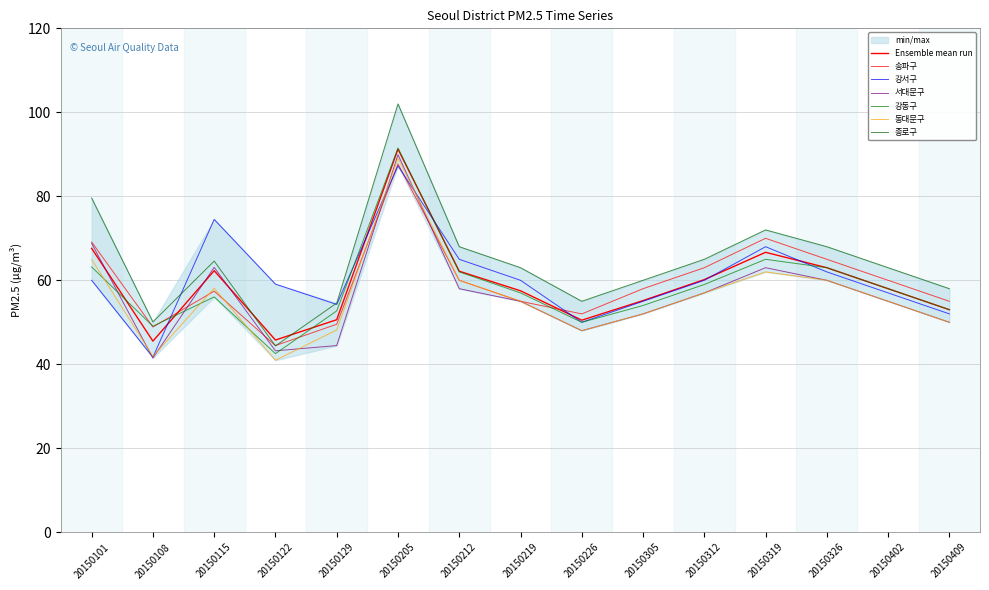

Reading right to left, what are all the values shown in this chart?

송파구: 55.0	60.0	65.0	70.0	63.0	58.0	52.0	55.0	60.0	87.7	49.5	44.5	57.4	48.9	69.1
강서구: 52.0	57.0	62.0	68.0	60.0	55.0	50.0	60.0	65.0	87.2	54.2	59.1	74.5	41.7	60.0
서대문구: 50.0	55.0	60.0	63.0	57.0	52.0	48.0	55.0	58.0	89.9	44.5	43.2	63.1	41.5	68.8
강동구: 53.0	58.0	63.0	65.0	59.0	54.0	50.0	57.0	62.0	91.5	52.7	42.5	56.0	49.1	63.2
동대문구: 50.0	55.0	60.0	62.0	57.0	52.0	48.0	55.0	60.0	89.1	48.2	41.0	58.1	41.9	65.0
종로구: 58.0	63.0	68.0	72.0	65.0	60.0	55.0	63.0	68.0	102.0	54.6	44.4	64.6	50.1	79.6